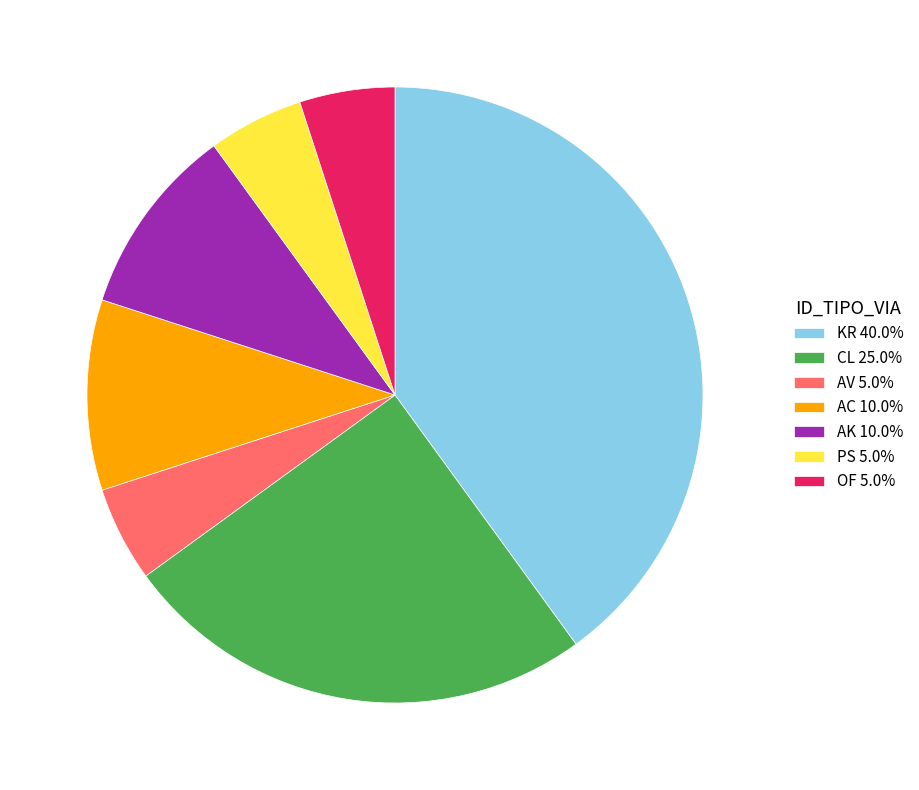

Is it true that AK is 10% of the pie?

True